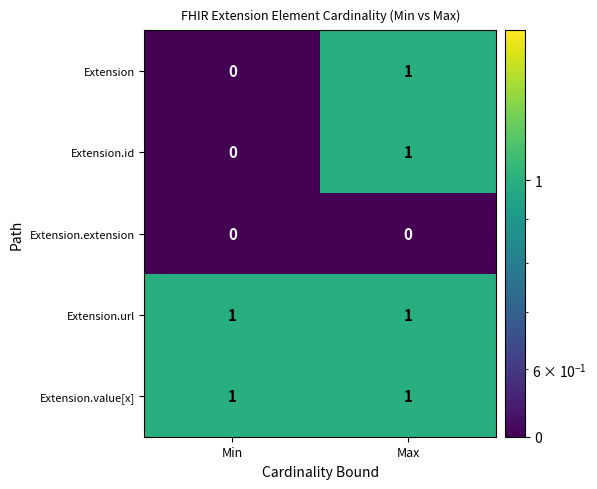

The Extension.value[x] series shows 1 at Max. True or false?

True